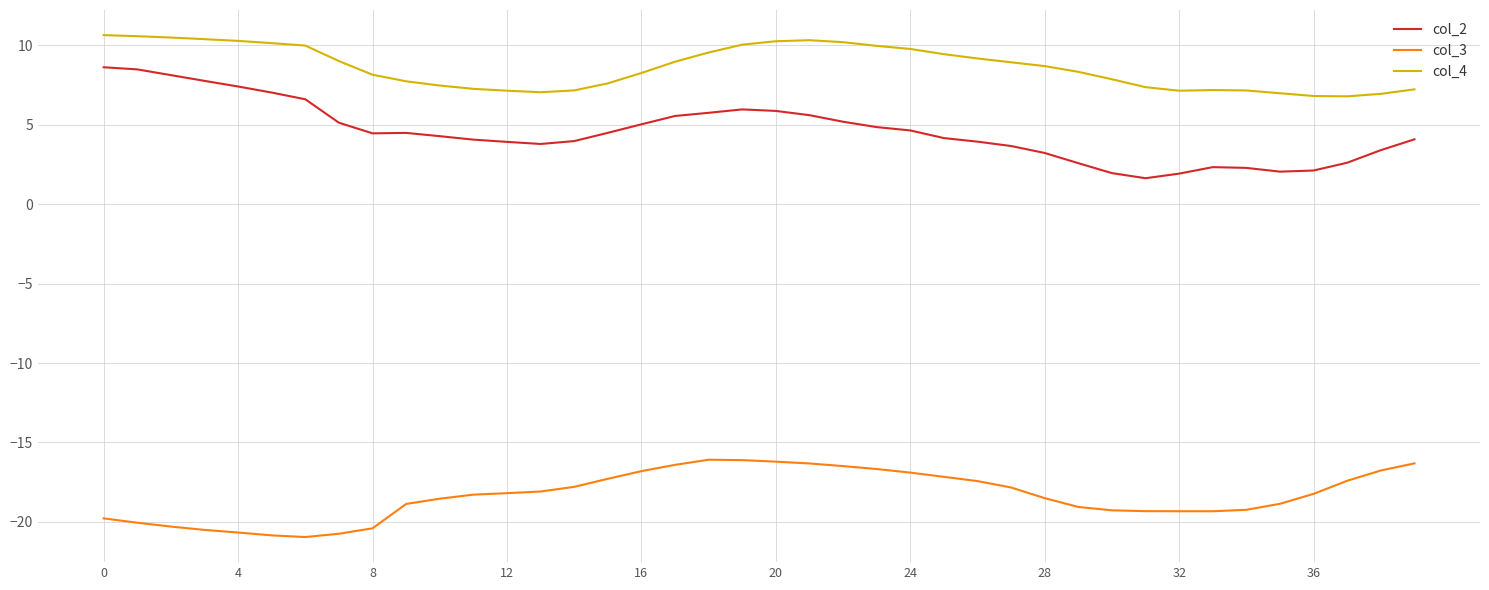

List the series in order of their peak value, lowest first.

col_3, col_2, col_4